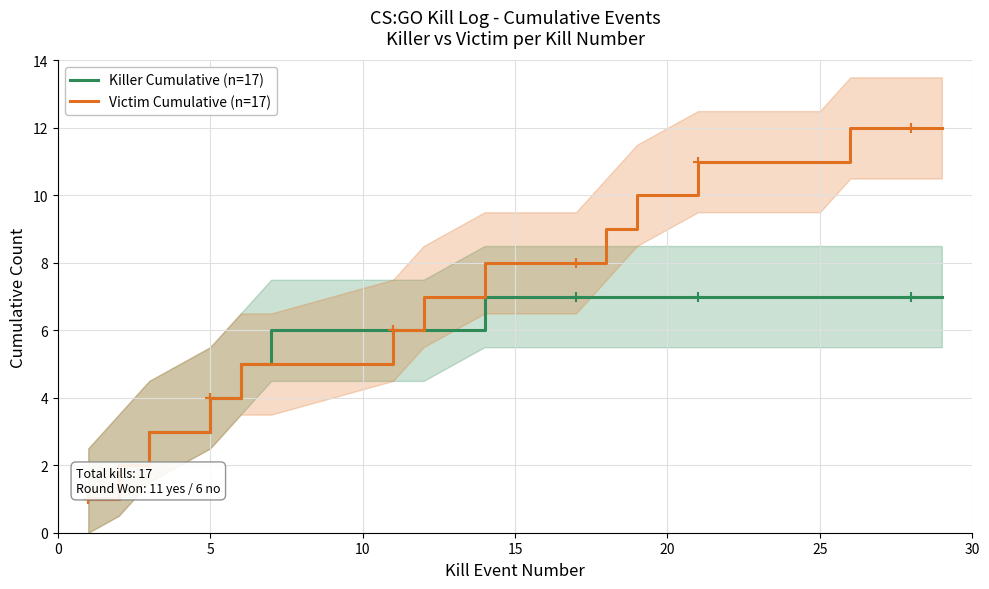

How many categories are shown in the chart?

17